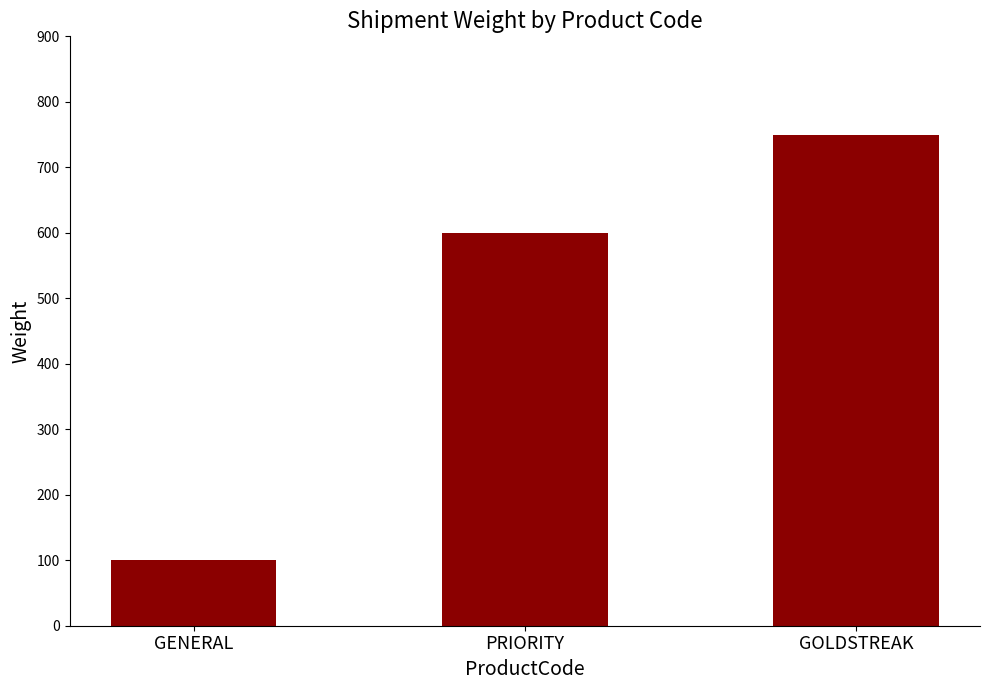

Is it true that the value at GOLDSTREAK is 750?

True